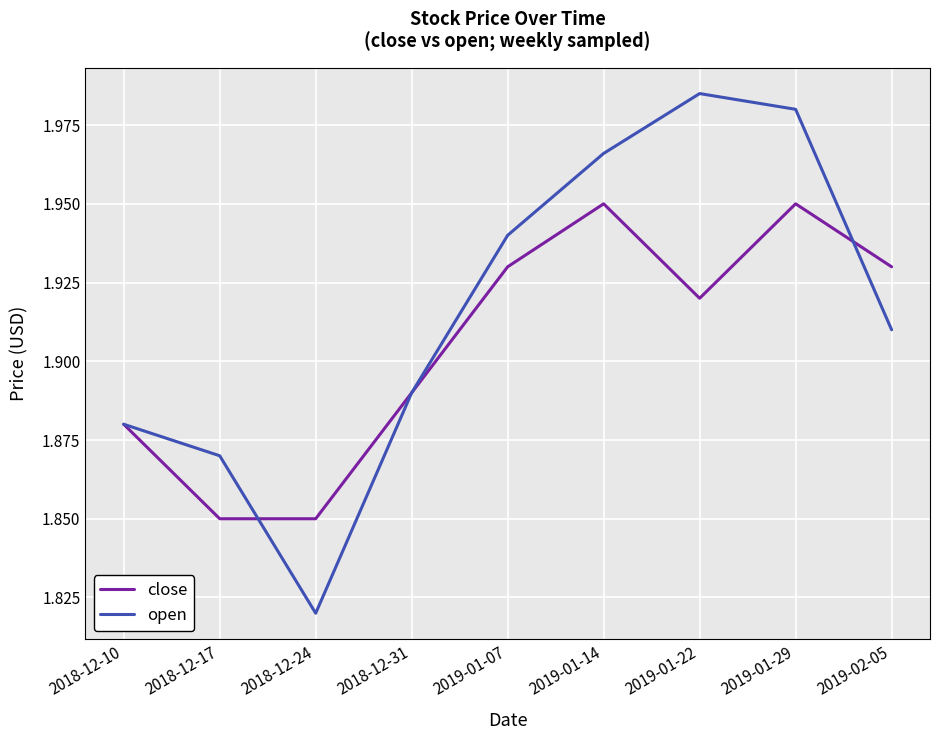

True or false: close has a value of 2.6 at 2019-01-29.

False